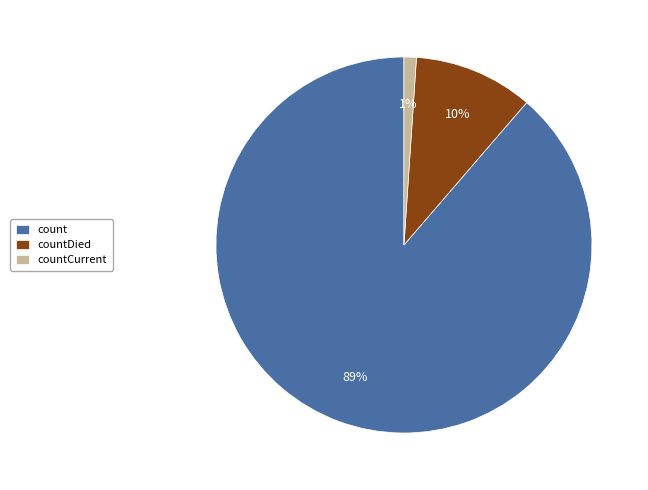

What is the smallest slice in the pie chart?

countCurrent